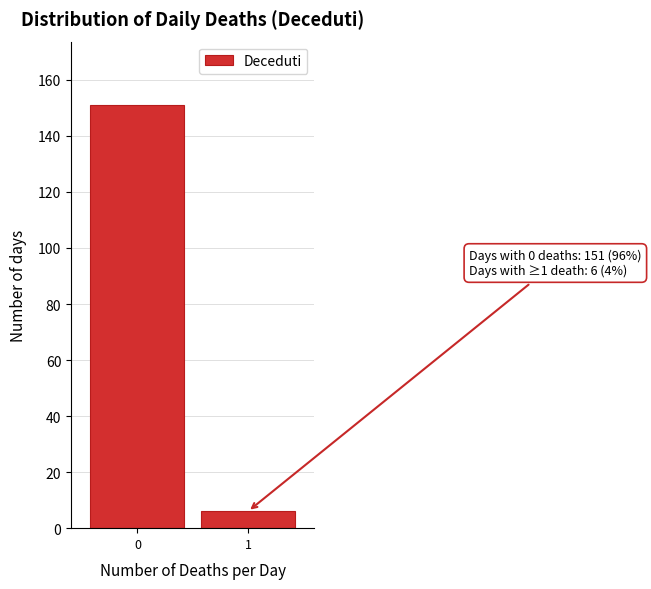

Reading right to left, what are all the values shown in this chart?

1=6	0=151